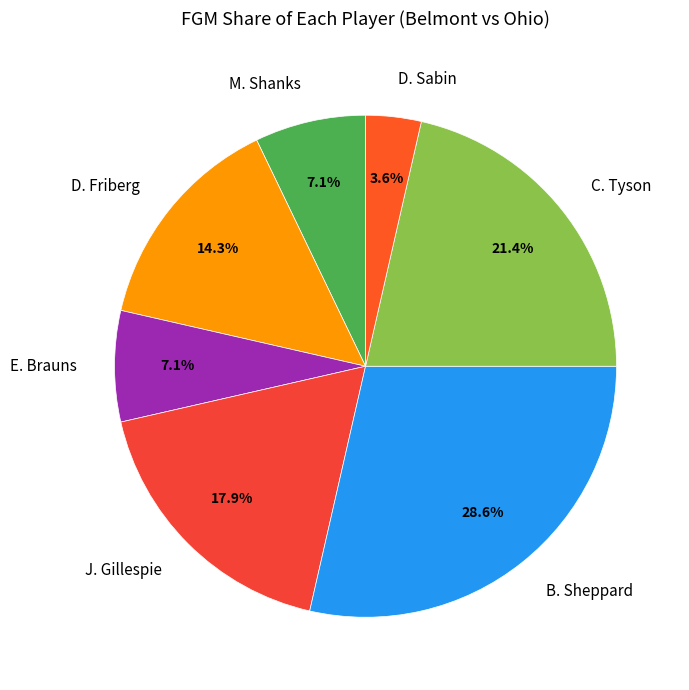

Between M. Shanks and D. Sabin, which is larger?

M. Shanks